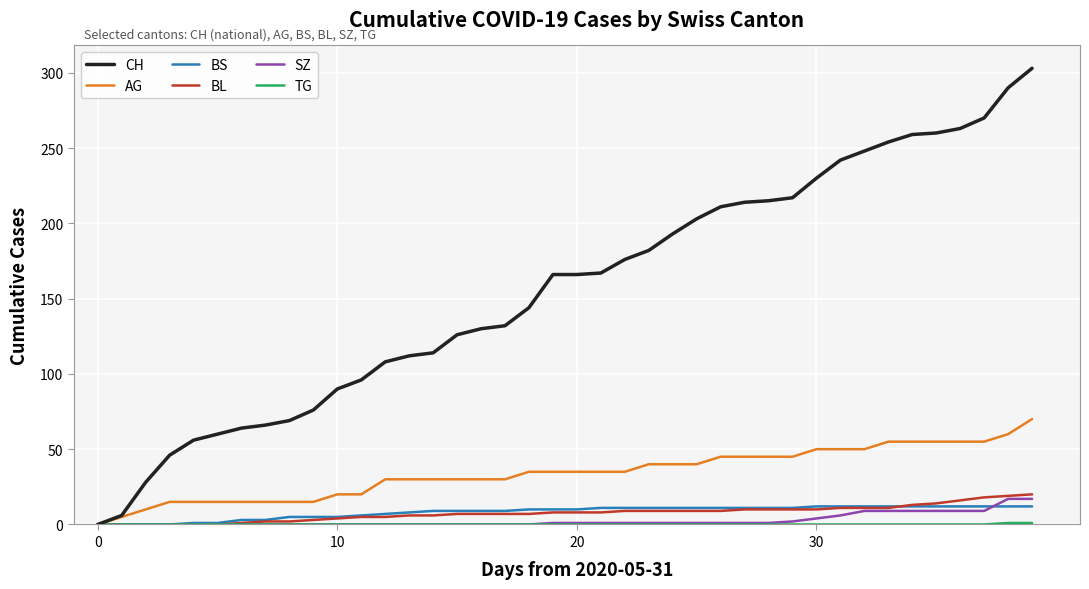

Which series has the largest range (max minus min)?

CH